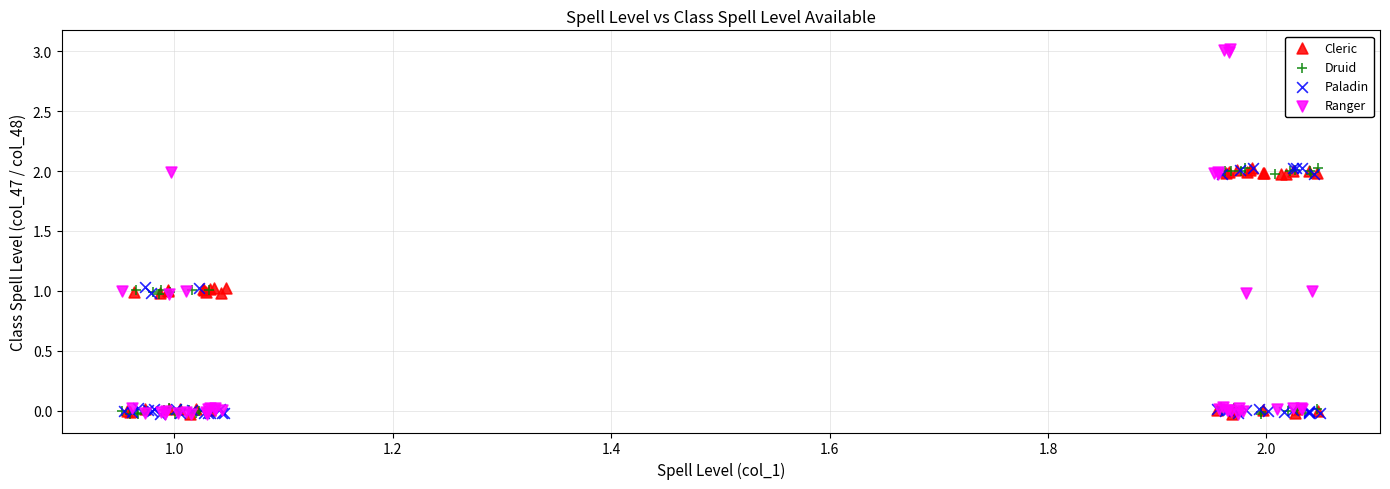

Which series reaches the maximum Y coordinate?

Ranger